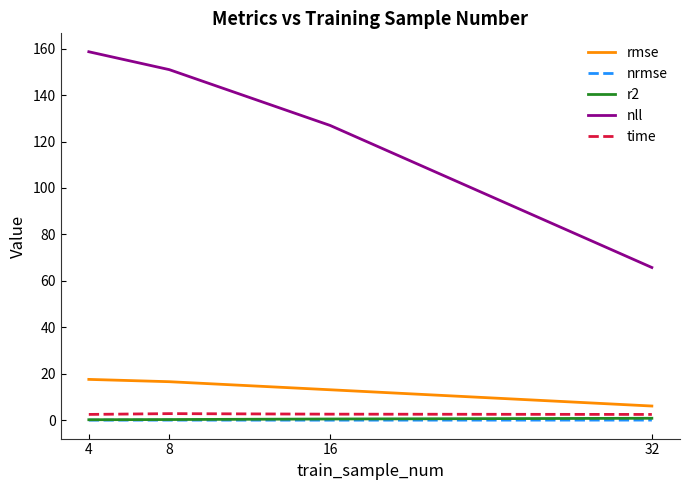

What are all the series names shown in the legend?

rmse, nrmse, r2, nll, time